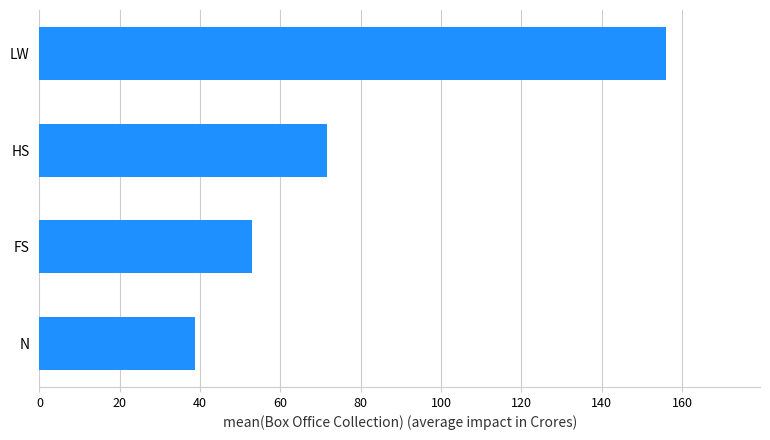

What is the change in value from LW to N?

-117.3